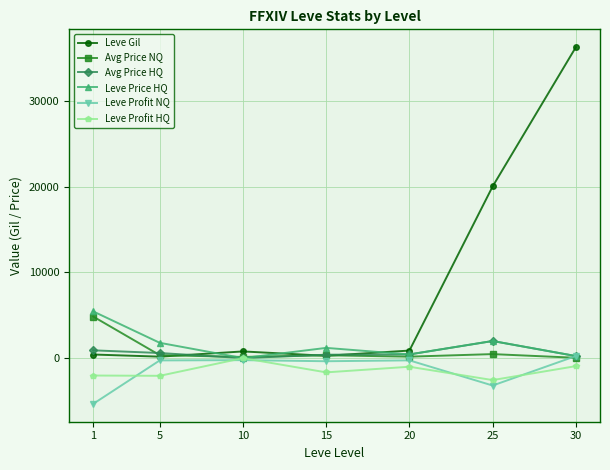

The value of Leve Profit HQ at 15 is -1662.1. True or false?

True